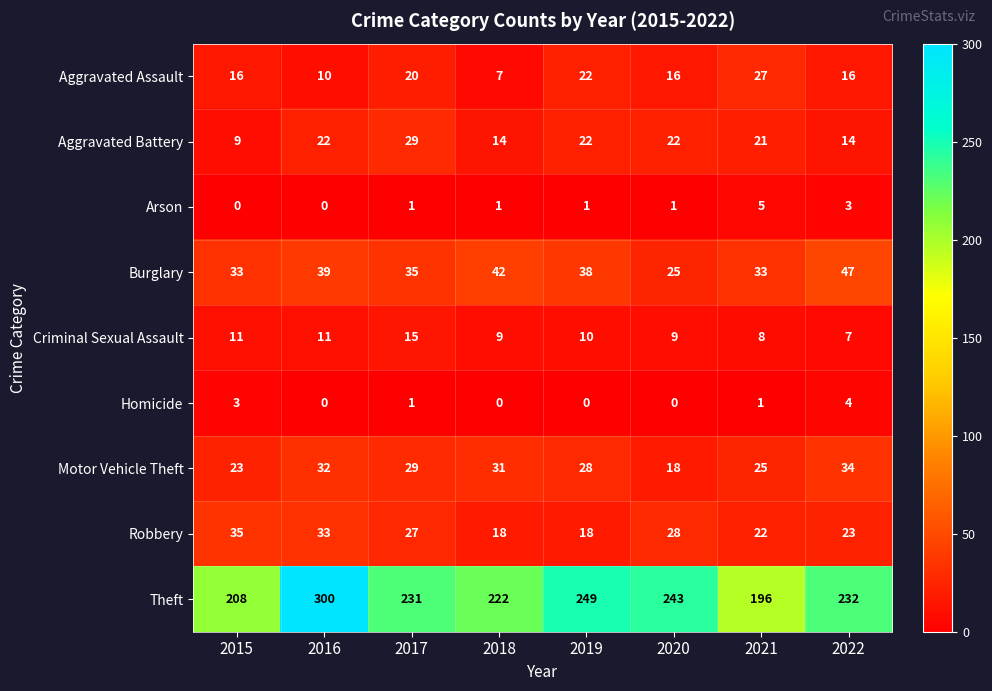

List the series in order of their peak value, lowest first.

Homicide, Arson, Criminal Sexual Assault, Aggravated Assault, Aggravated Battery, Motor Vehicle Theft, Robbery, Burglary, Theft